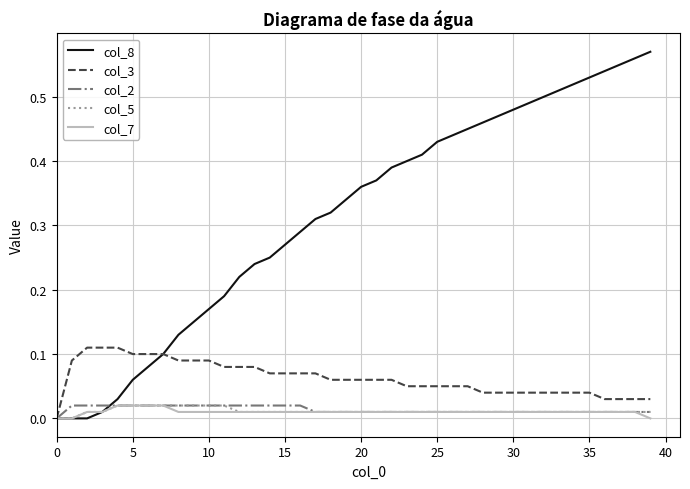

Which series has the largest range (max minus min)?

col_8